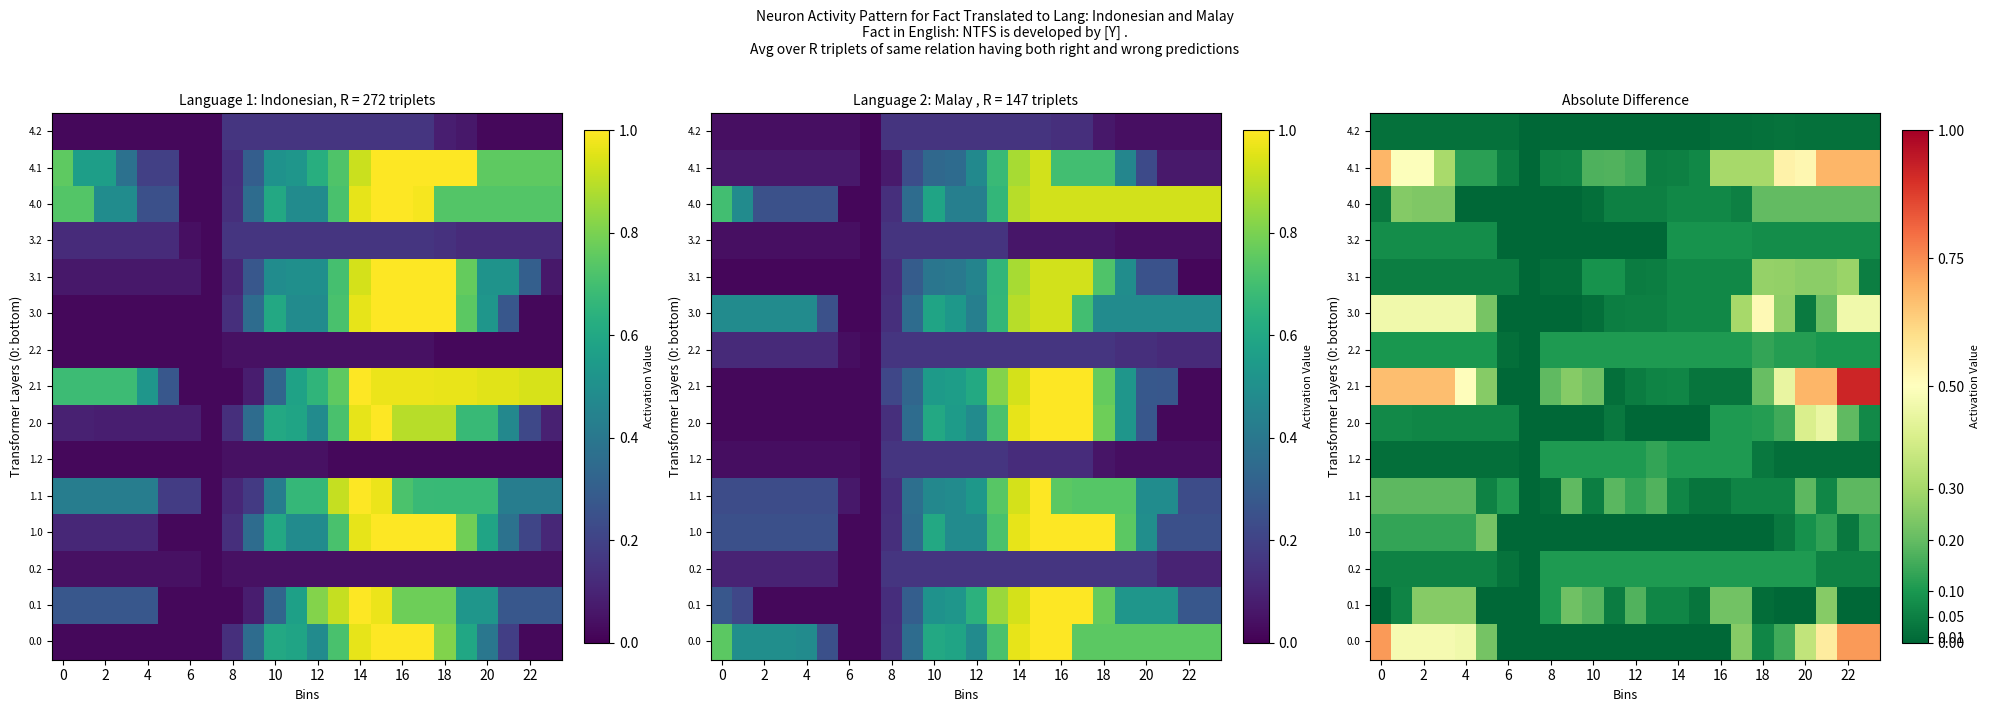

At which category is the sum across all series the highest?

22